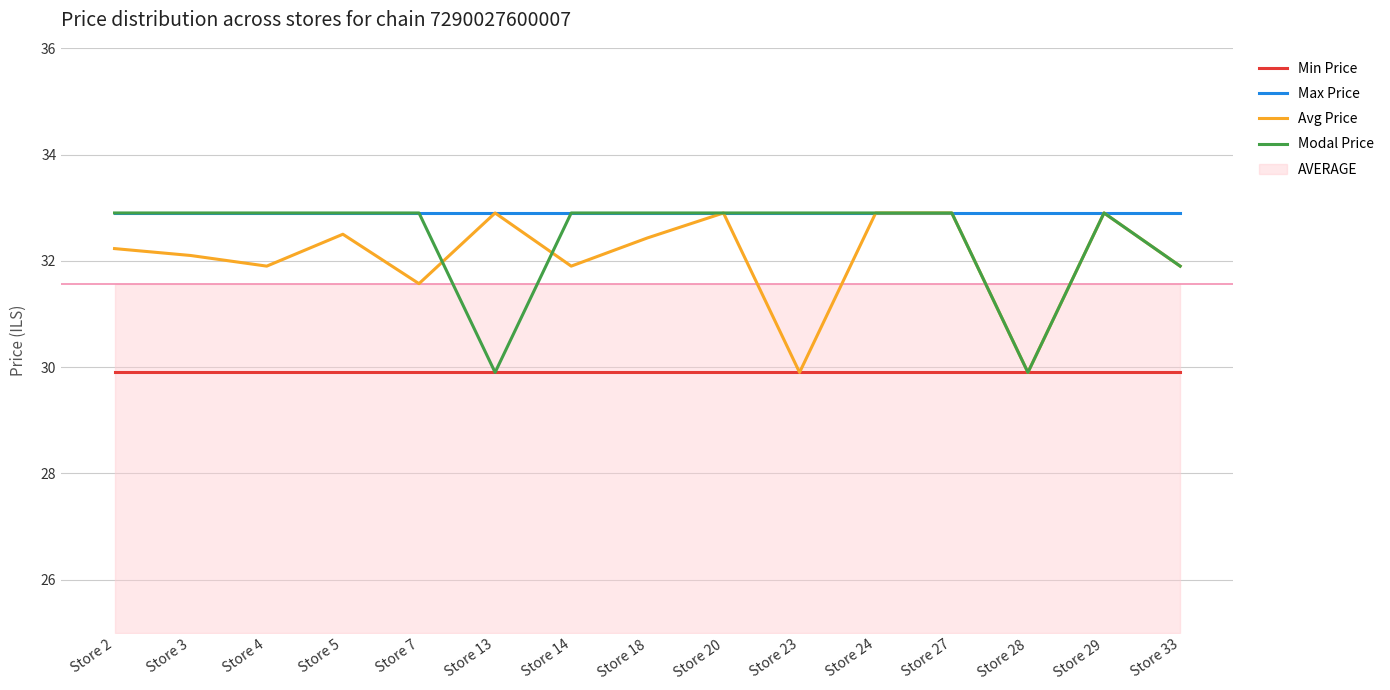

What is the sum of the Avg Price values at Store 2 and Store 3?

64.3